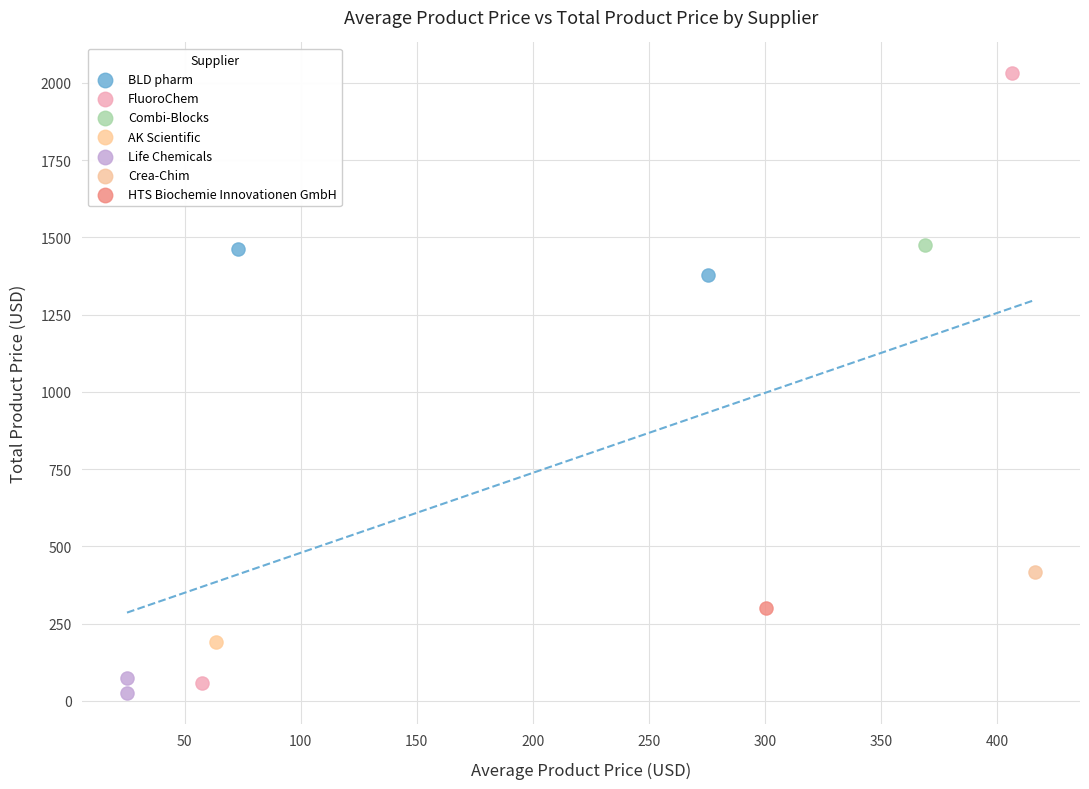

What are all the series names shown in the legend?

BLD pharm, FluoroChem, Combi-Blocks, AK Scientific, Life Chemicals, Crea-Chim, HTS Biochemie Innovationen GmbH